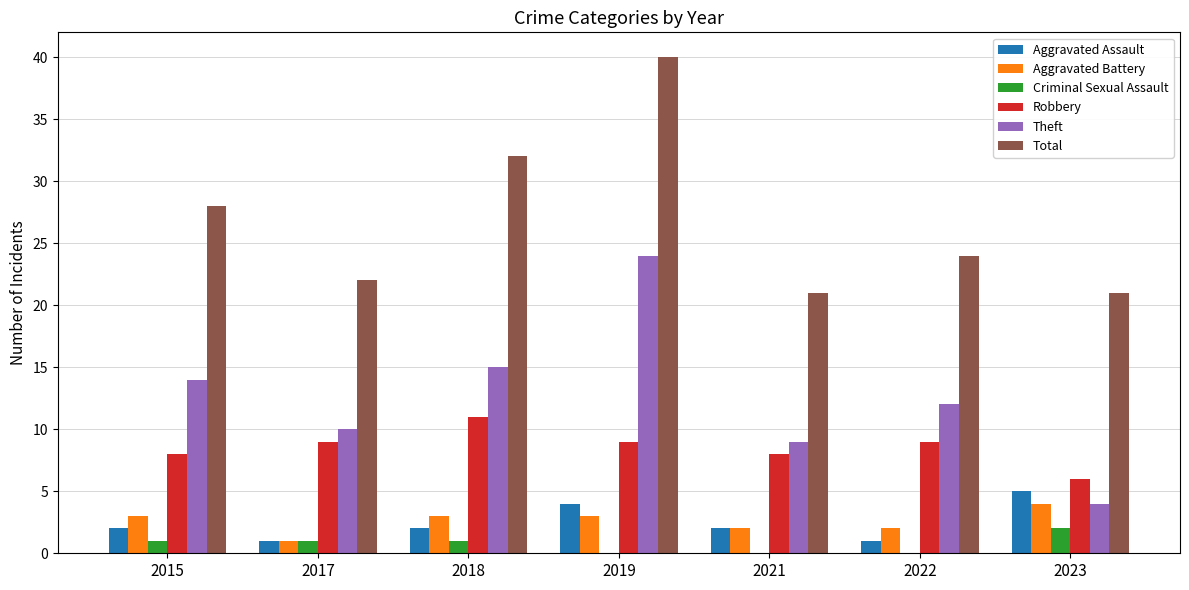

Between 2022 and 2023, which series saw the biggest shift?

Theft